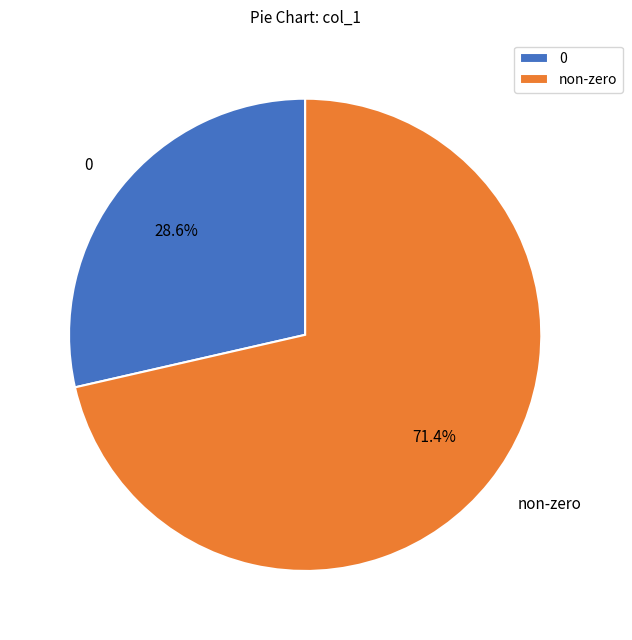

Is there a majority slice in this chart?

Yes